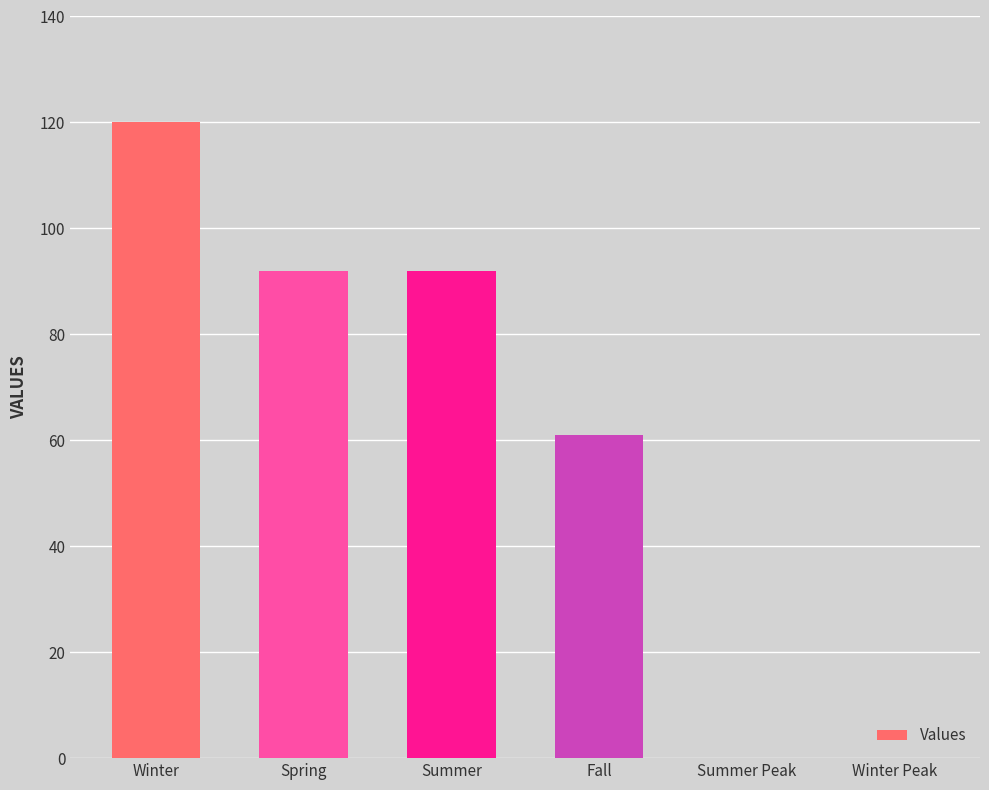

Reading left to right, what are all the values shown in this chart?

120	92	92	61	0	0